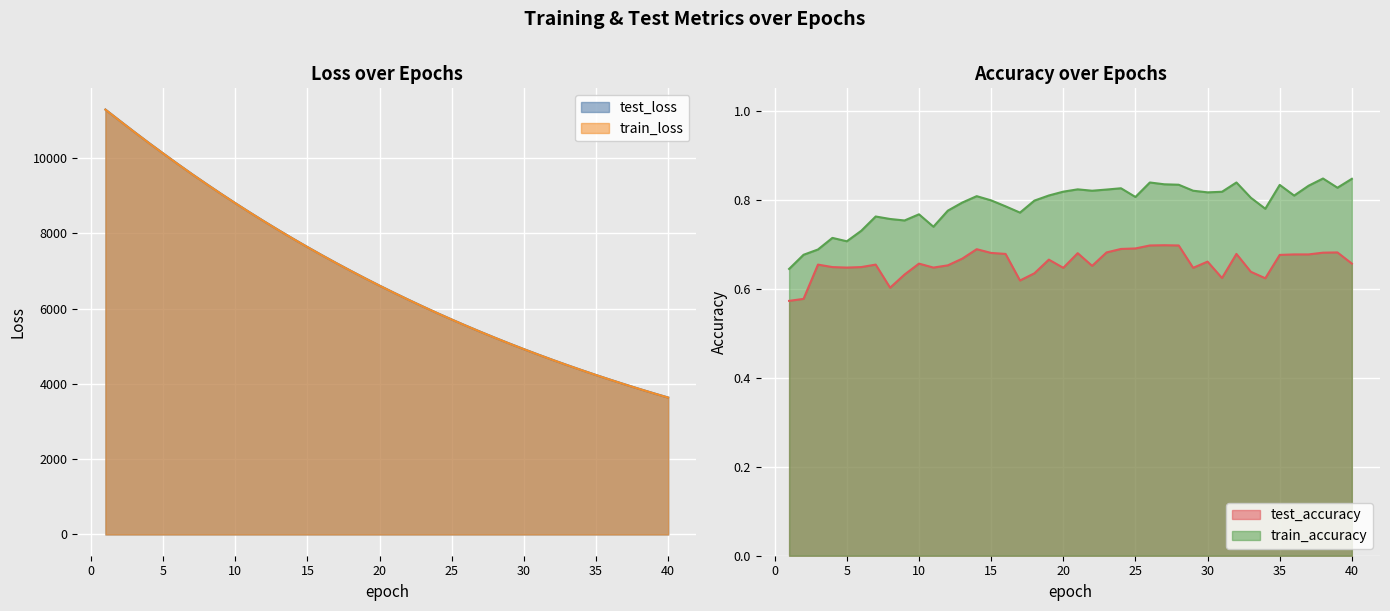

Reading right to left, what are all the values shown in this chart?

test_loss: 40=3638.6	39=3751.9	38=3868.3	37=3988.1	36=4111.2	35=4237.6	34=4368.1	33=4501.5	32=4638.7	31=4780.1	30=4925.2	29=5074.3	28=5227.4	27=5384.9	26=5546.4	25=5712.7	24=5883.2	23=6058.4	22=6238.3	21=6423.1	20=6612.7	19=6807.4	18=7007.5	17=7212.7	16=7423.2	15=7639.0	14=7860.7	13=8088.1	12=8321.1	11=8560.1	10=8805.4	9=9057.1	8=9314.6	7=9577.8	6=9849.4	5=10127.0	4=10408.8	3=10698.3	2=10993.4	1=11291.5
train_loss: 40=3637.8	39=3751.1	38=3867.5	37=3987.2	36=4110.4	35=4236.8	34=4367.0	33=4500.6	32=4637.7	31=4779.1	30=4924.2	29=5073.3	28=5226.4	27=5383.8	26=5545.5	25=5711.7	24=5882.1	23=6057.2	22=6237.1	21=6421.9	20=6611.4	19=6806.2	18=7006.1	17=7211.1	16=7421.6	15=7637.6	14=7859.2	13=8086.5	12=8319.7	11=8558.8	10=8804.0	9=9055.6	8=9312.9	7=9576.5	6=9847.5	5=10125.0	4=10406.9	3=10696.5	2=10991.5	1=11290.2
train_accuracy: 40=0.8	39=0.8	38=0.8	37=0.8	36=0.8	35=0.8	34=0.8	33=0.8	32=0.8	31=0.8	30=0.8	29=0.8	28=0.8	27=0.8	26=0.8	25=0.8	24=0.8	23=0.8	22=0.8	21=0.8	20=0.8	19=0.8	18=0.8	17=0.8	16=0.8	15=0.8	14=0.8	13=0.8	12=0.8	11=0.7	10=0.8	9=0.8	8=0.8	7=0.8	6=0.7	5=0.7	4=0.7	3=0.7	2=0.7	1=0.6
test_accuracy: 40=0.7	39=0.7	38=0.7	37=0.7	36=0.7	35=0.7	34=0.6	33=0.6	32=0.7	31=0.6	30=0.7	29=0.6	28=0.7	27=0.7	26=0.7	25=0.7	24=0.7	23=0.7	22=0.7	21=0.7	20=0.6	19=0.7	18=0.6	17=0.6	16=0.7	15=0.7	14=0.7	13=0.7	12=0.7	11=0.6	10=0.7	9=0.6	8=0.6	7=0.7	6=0.6	5=0.6	4=0.6	3=0.7	2=0.6	1=0.6